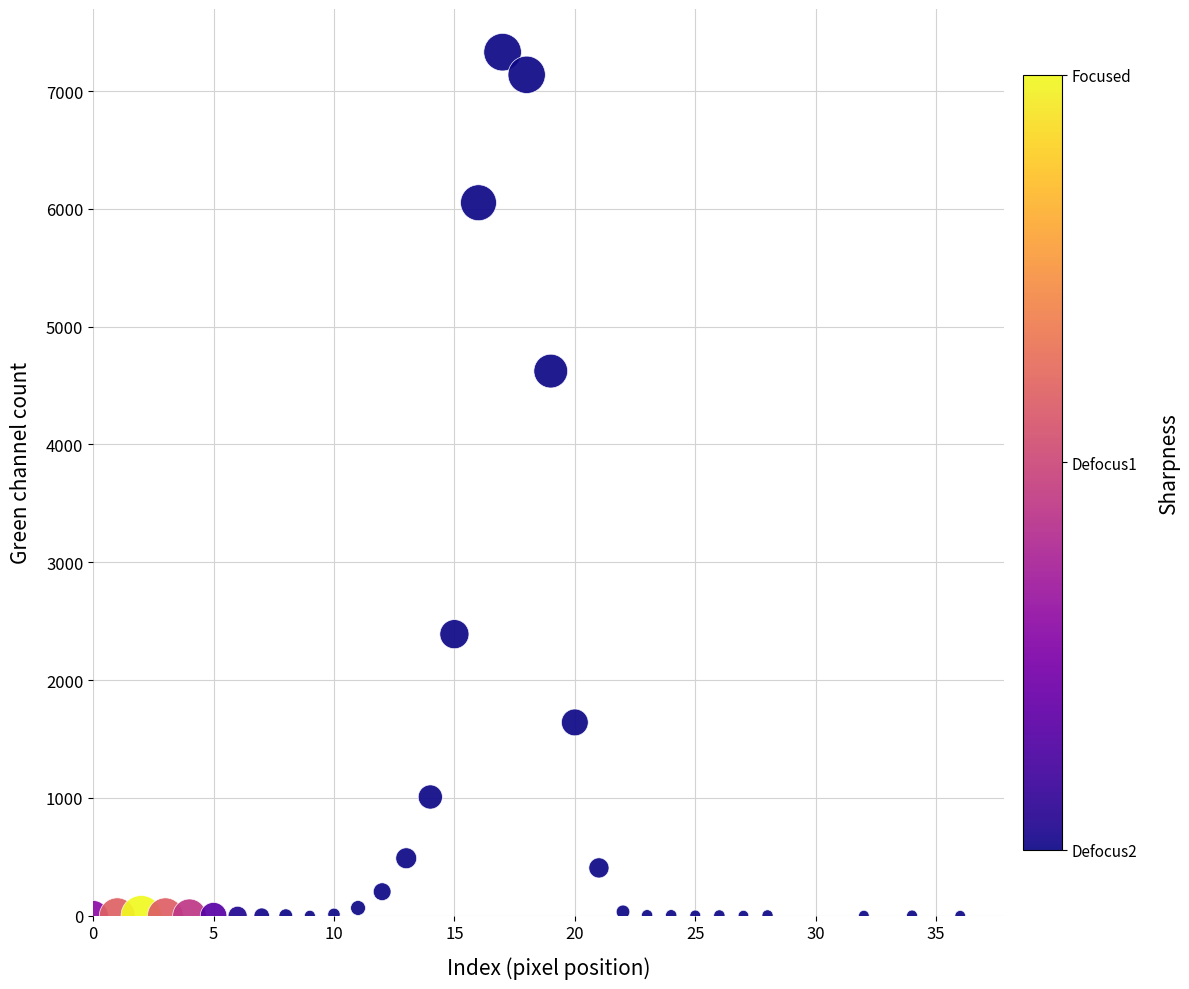

What Y value in the scatter plot is closest to 3665?

4623